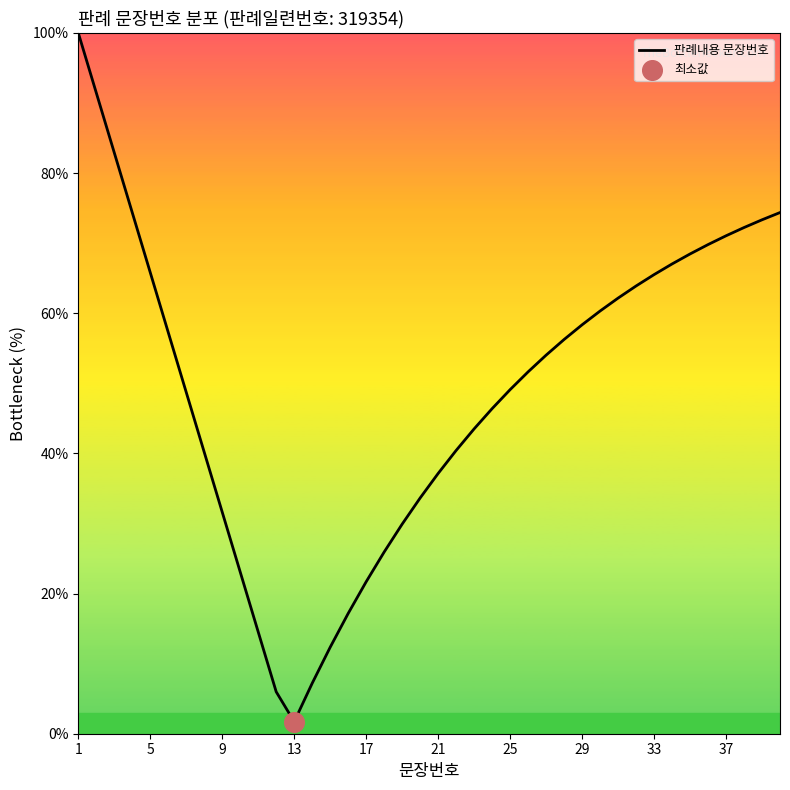

How many lines are shown in the chart?

1